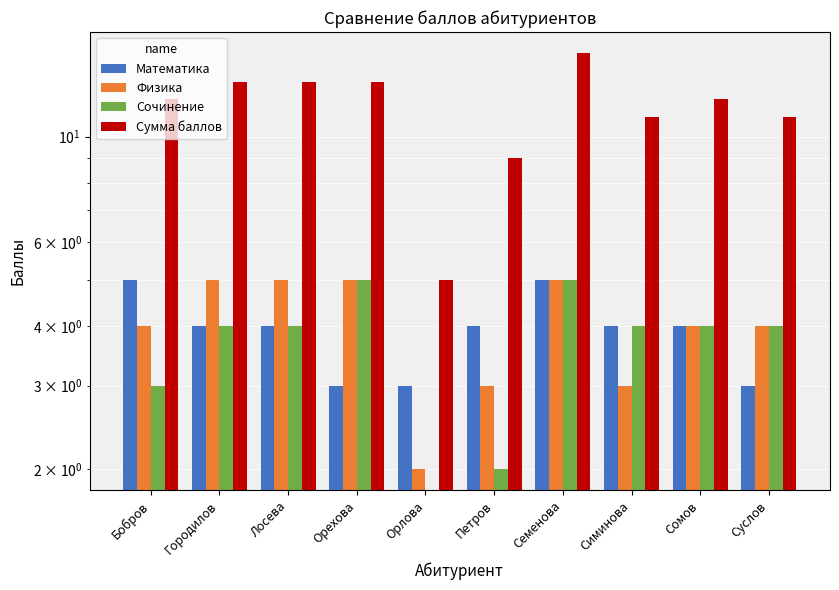

At which label does Математика reach its minimum?

Орехова